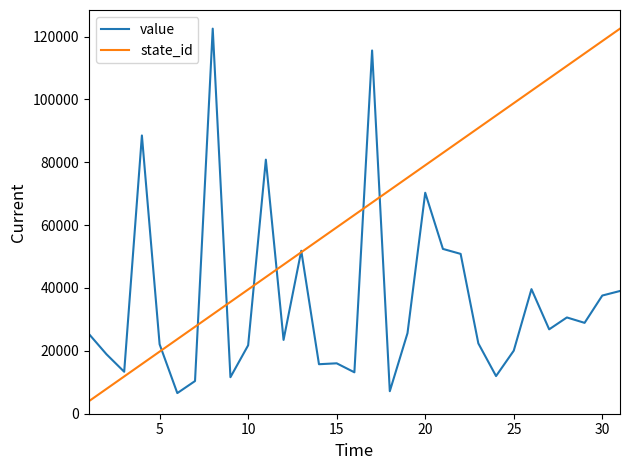

Which series has the largest total across all categories?

state_id